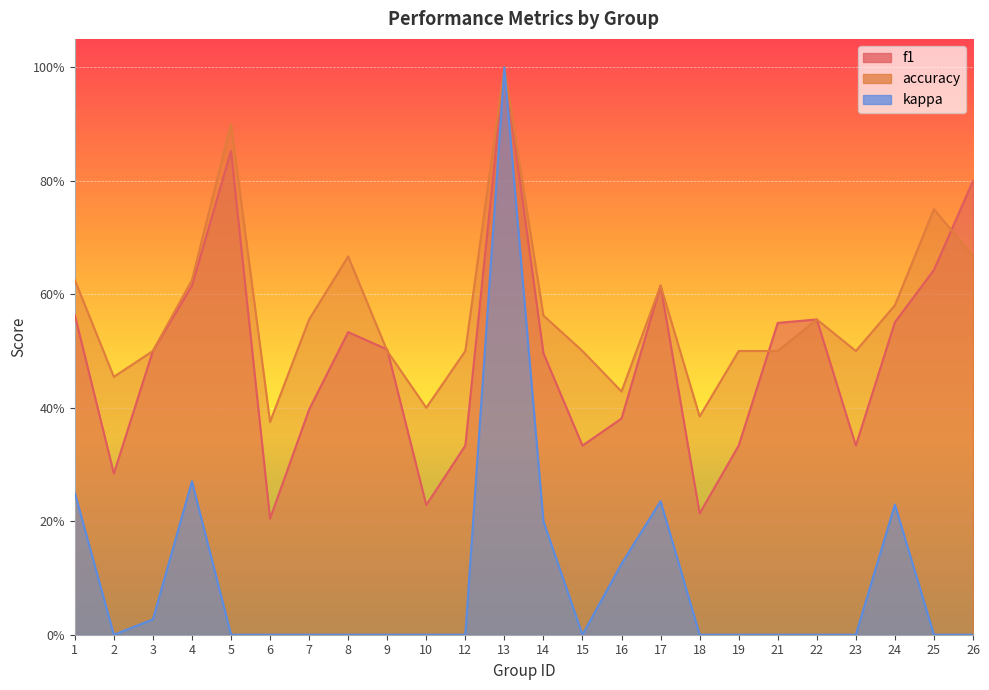

Rank the series by their average value, from lowest to highest.

kappa, f1, accuracy